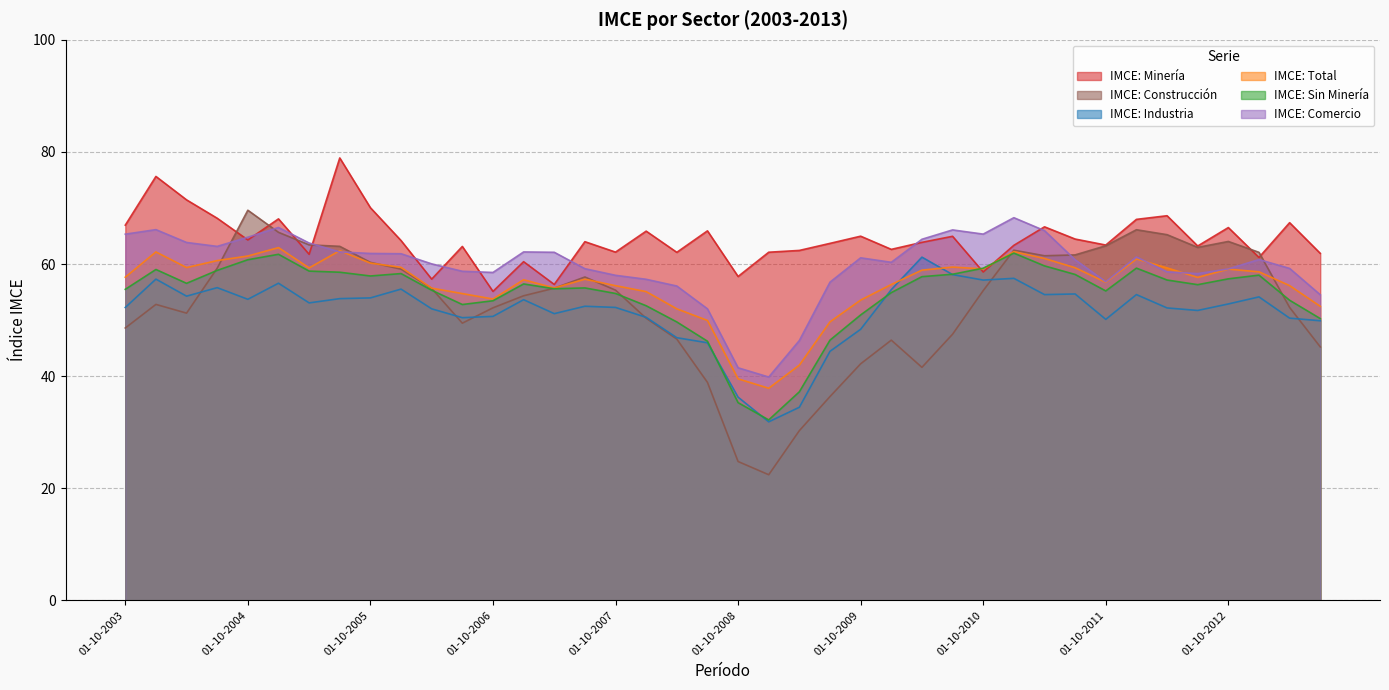

What is the highest value of the IMCE: Comercio series?

68.3